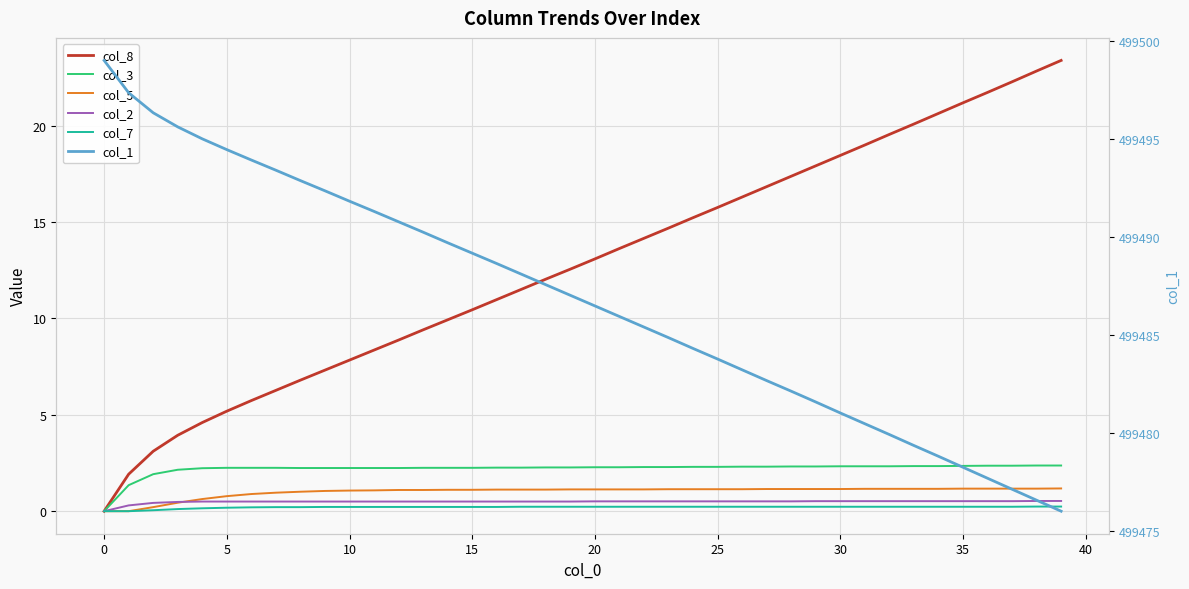

At which category is the sum across all series the highest?

16